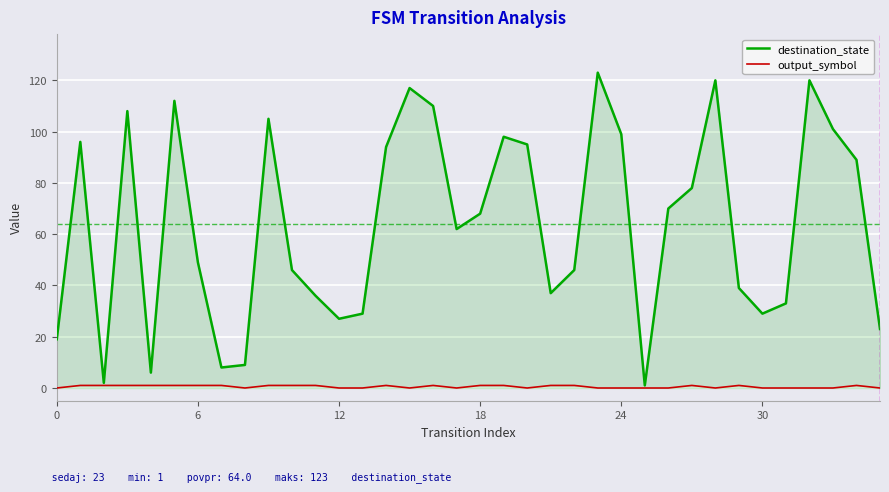

Which series has the largest total across all categories?

destination_state